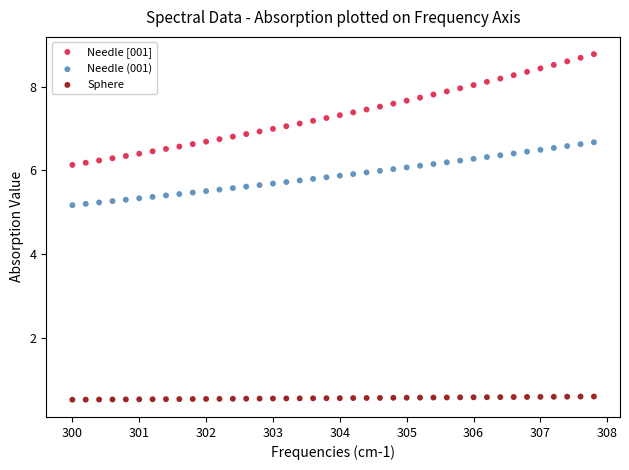

Which series has the largest Y range (max minus min)?

Needle [001]